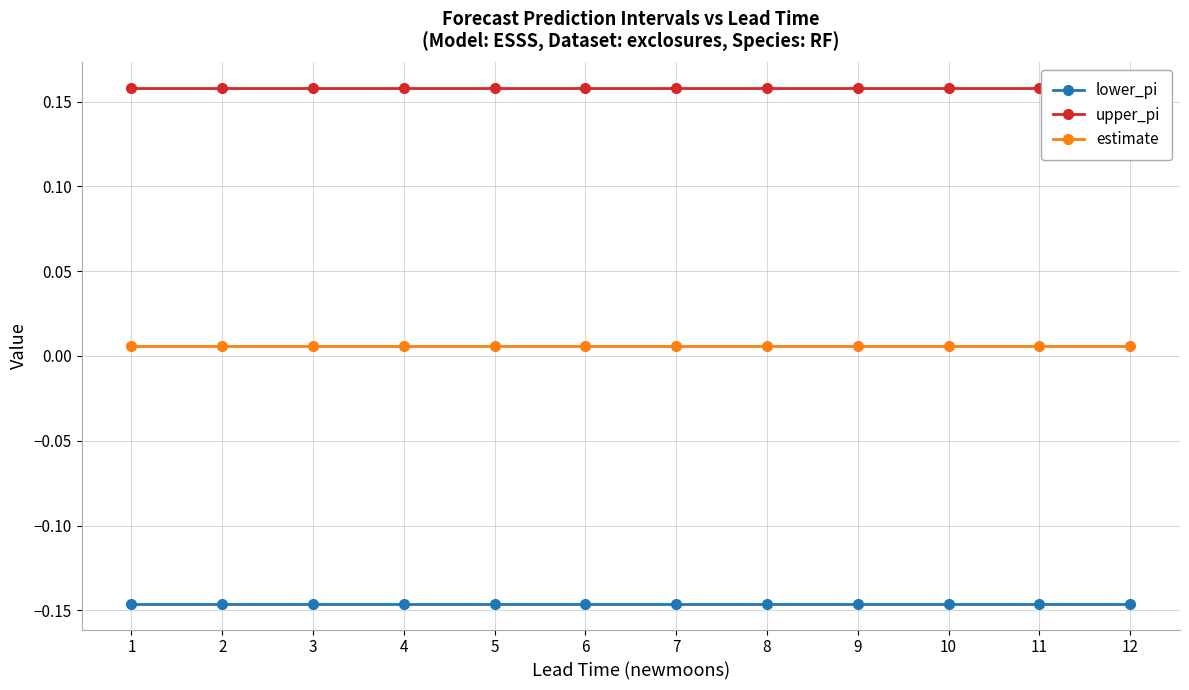

The lower_pi series shows -0.1 at 1. True or false?

True